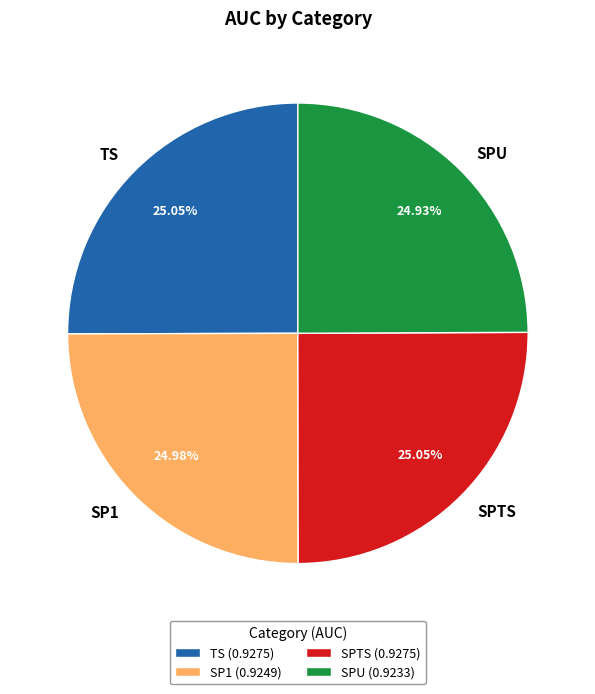

Is SPU the majority of the pie?

No